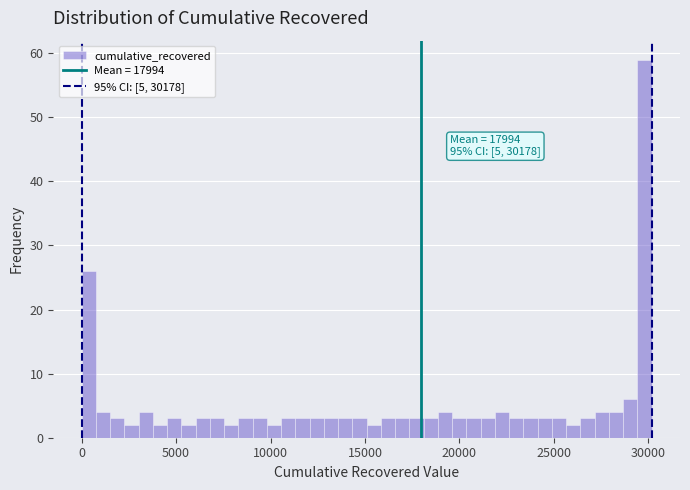

Read against the x-axis, roughly where is the centre of the tallest bar?

30000